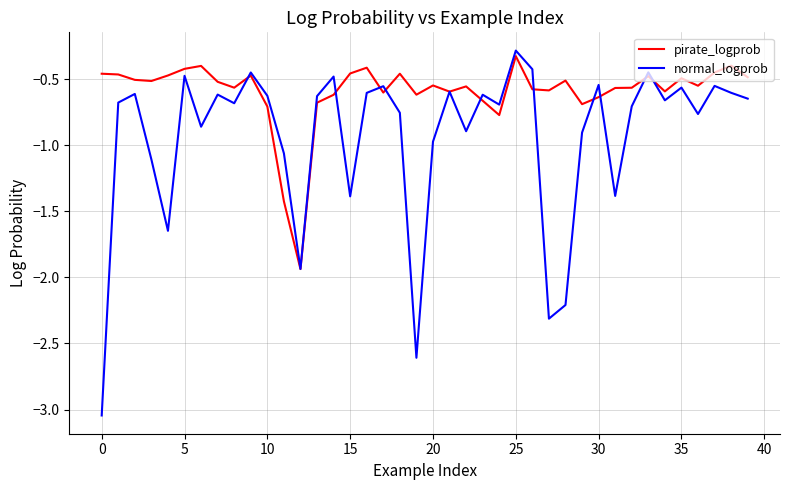

Which series has the widest spread of values?

normal_logprob